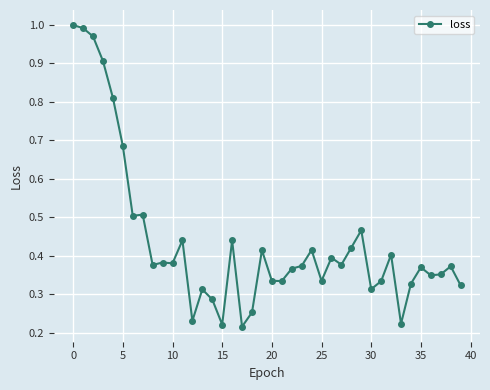

How many data points does each series have?

40